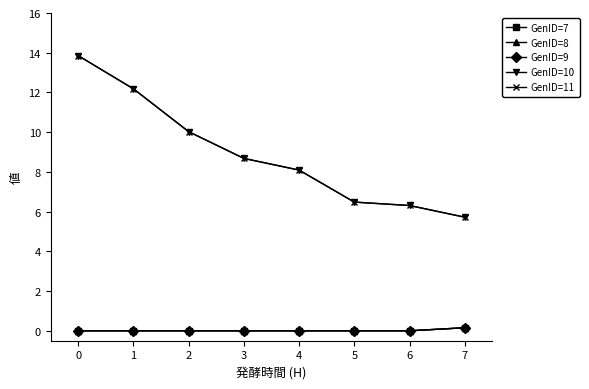

Between 3 and 5, which is larger?

3